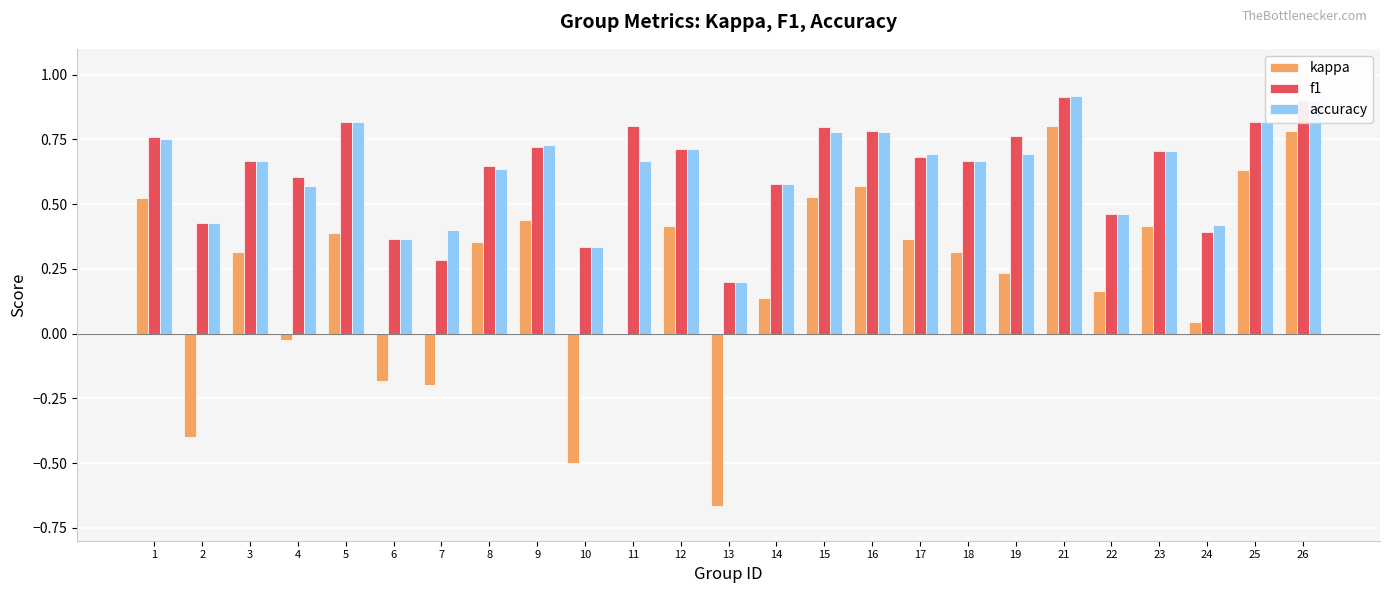

What is the sum of all kappa values?

5.5